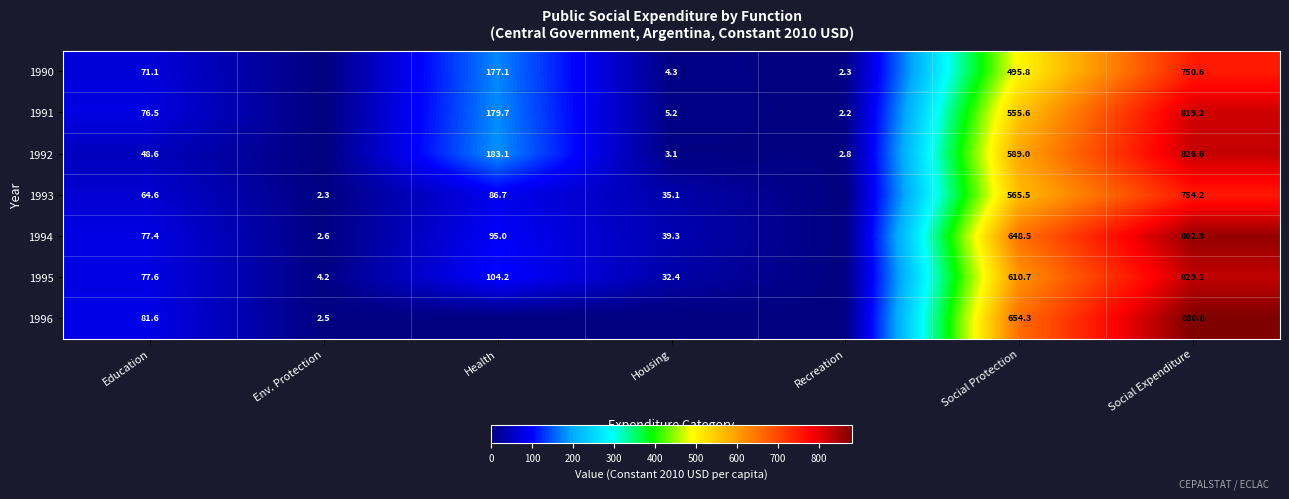

What is the difference between the highest and lowest values at Education?

33.0